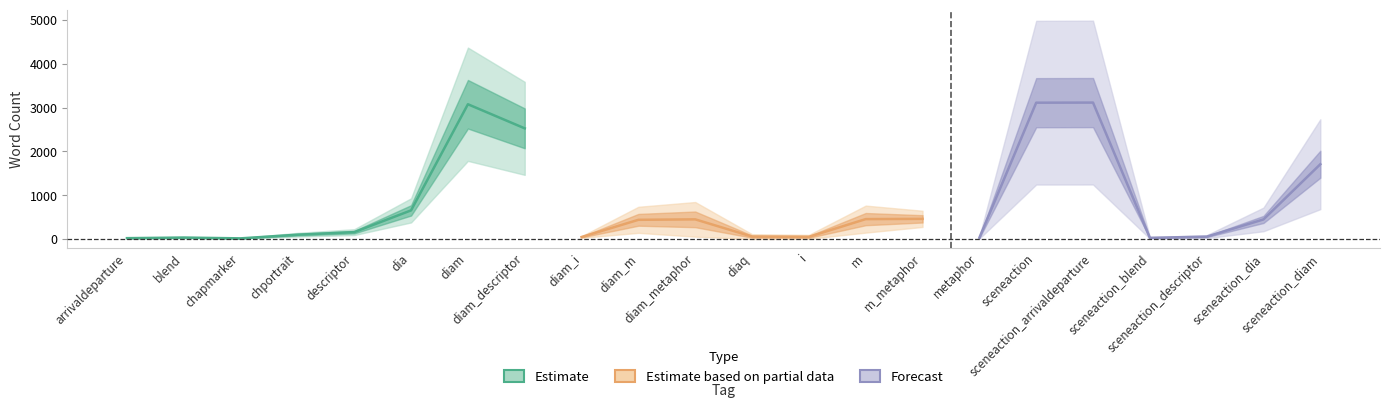

The value of word_count at blend is 27. True or false?

True